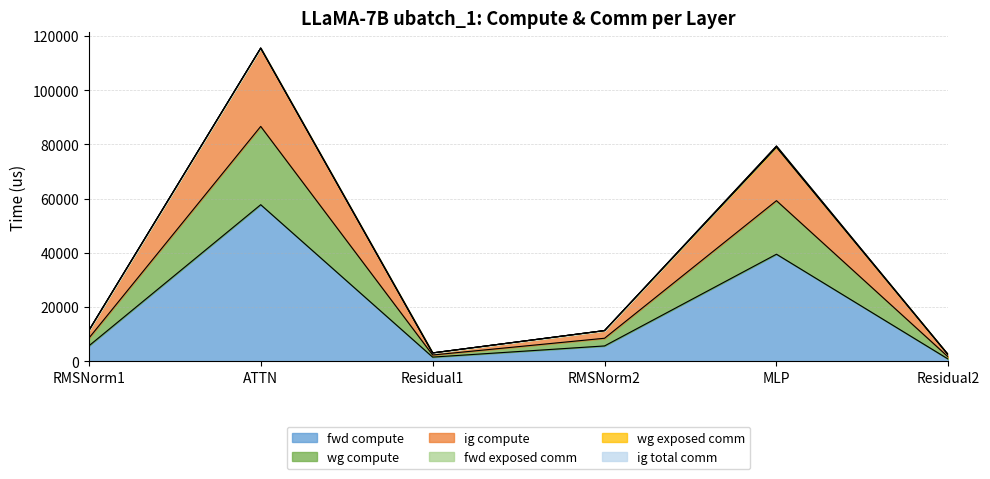

True or false: wg compute and fwd compute cross at least once.

False